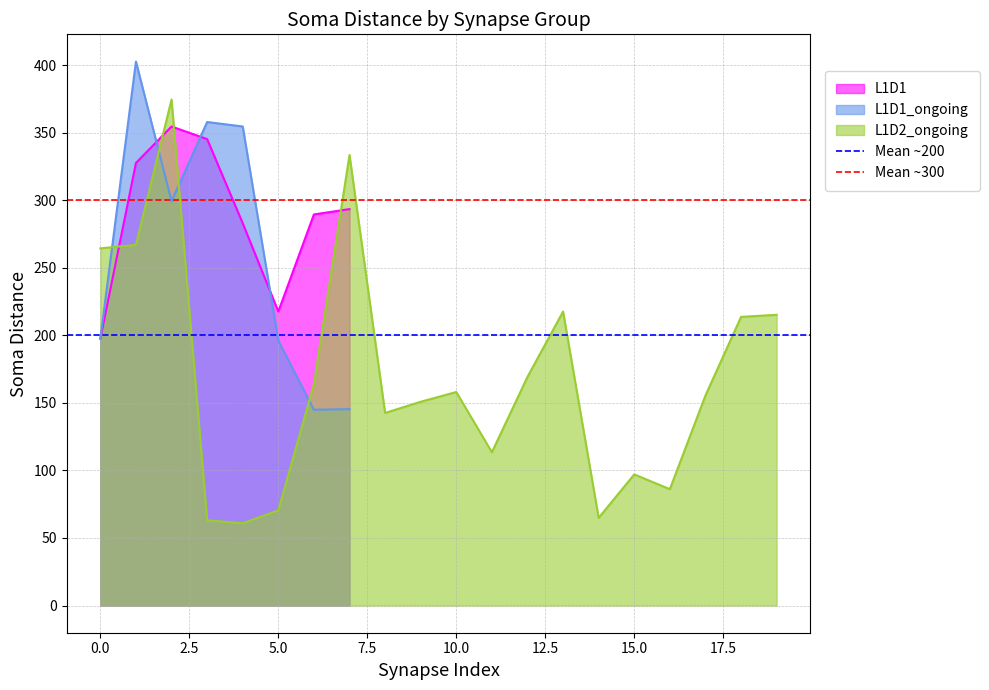

How many lines are shown in the chart?

2